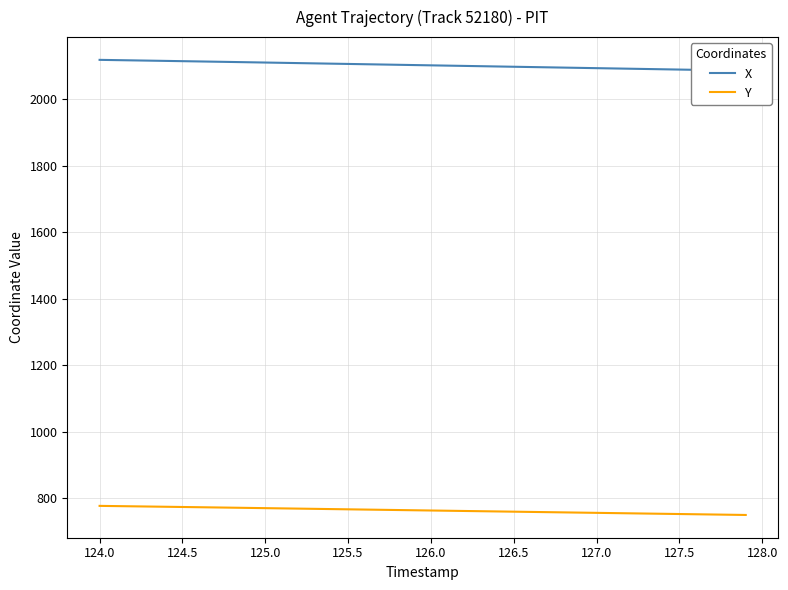

Rank the series by their average value, from lowest to highest.

Y, X